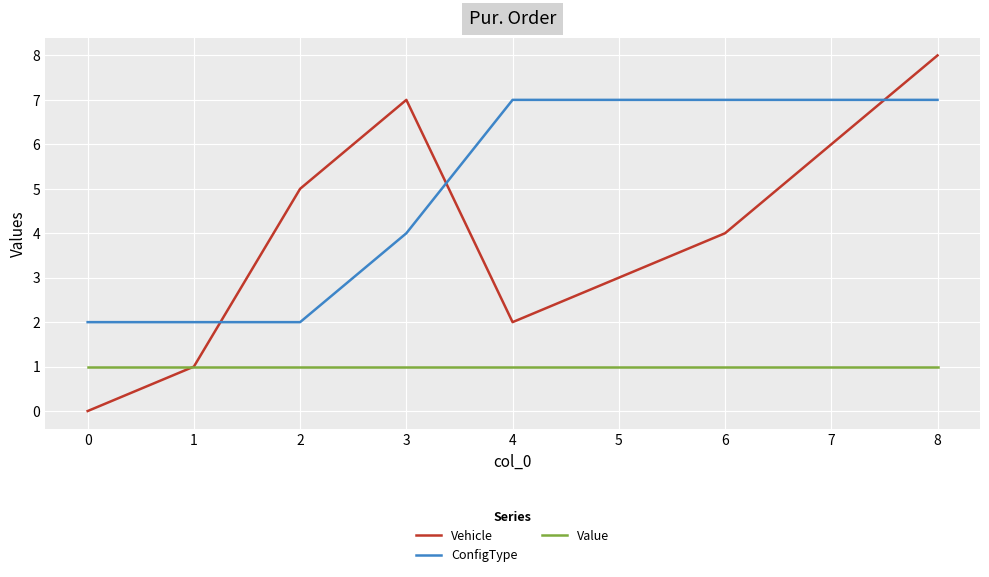

At 5, list the series in order from largest to smallest.

ConfigType, Vehicle, Value